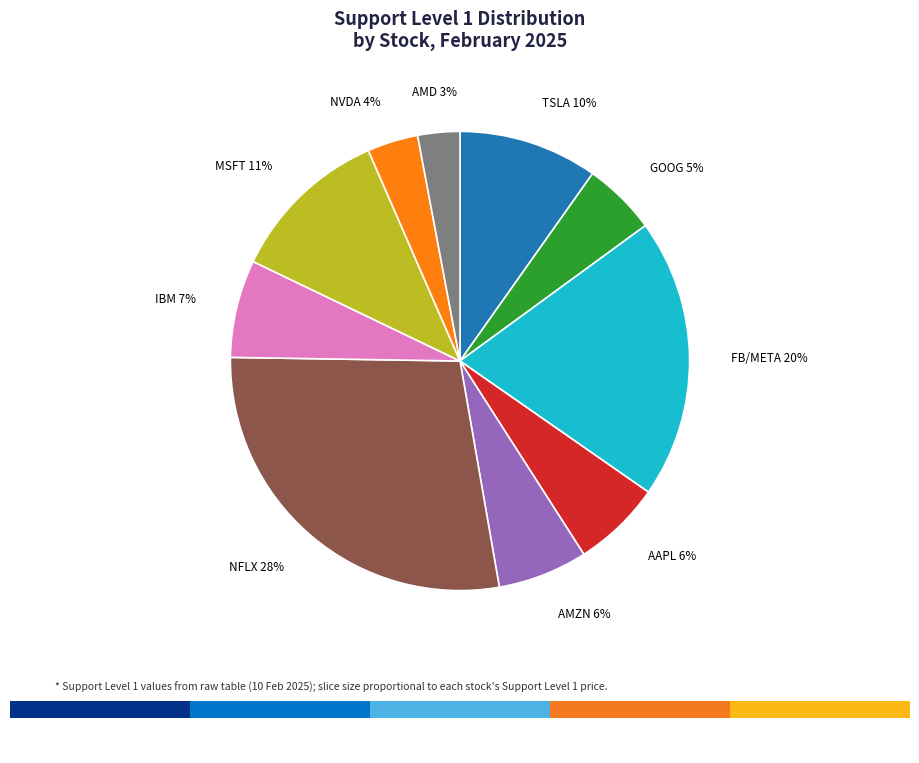

Which slice is the smallest?

AMD